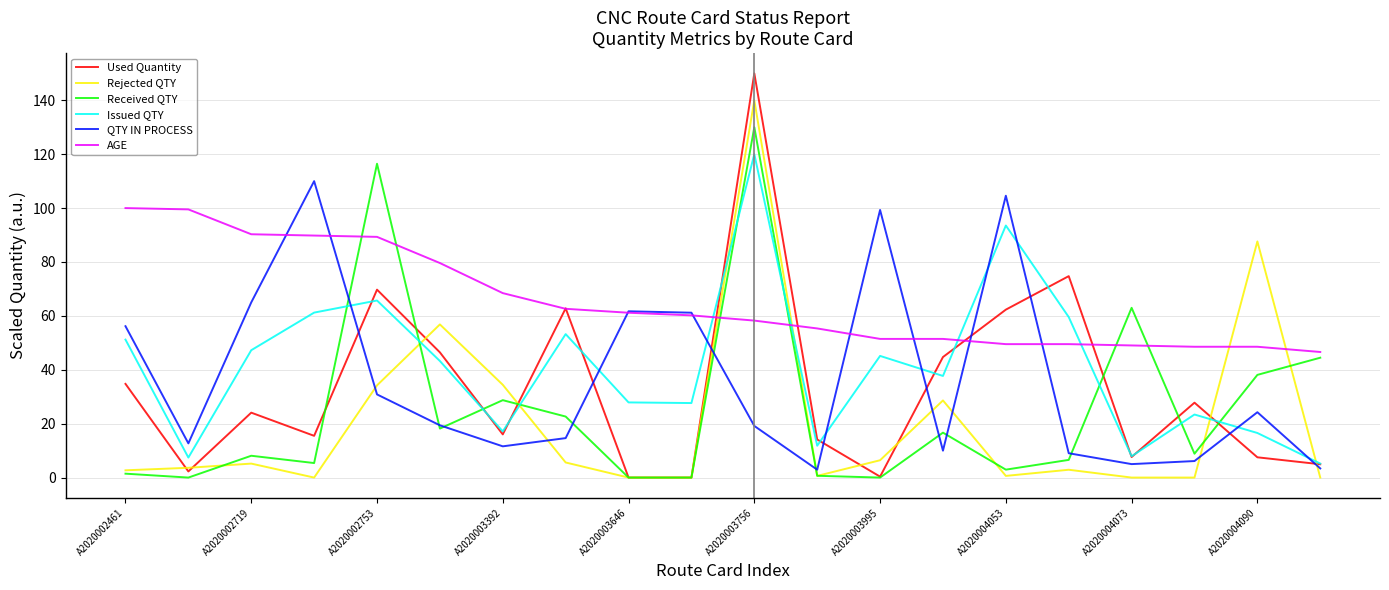

What is the highest value of the Received QTY series?

130.0